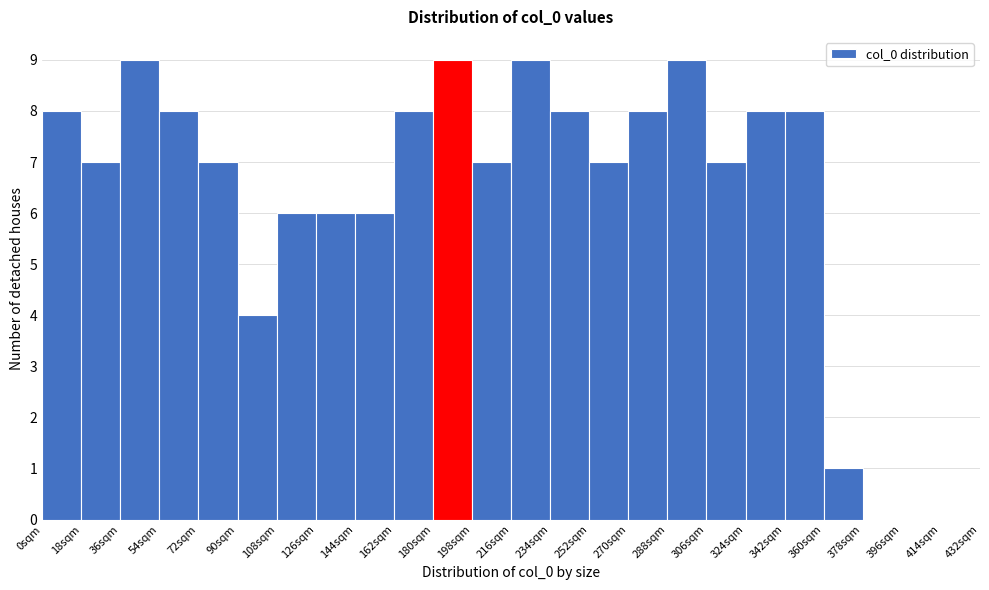

Reading left to right, transcribe this chart: for each bar, give the range it covers on the x-axis and its height. The values are not printed on the chart, so give them approximately, as read against the axis.

0 to 18: 8
18 to 36: 7
36 to 54: 9
54 to 72: 8
72 to 90: 7
90 to 108: 4
108 to 126: 6
126 to 144: 6
144 to 162: 6
162 to 180: 8
180 to 198: 9
198 to 216: 7
216 to 234: 9
234 to 252: 8
252 to 270: 7
270 to 288: 8
288 to 306: 9
306 to 324: 7
324 to 342: 8
342 to 360: 8
360 to 378: 1
378 to 396: 0
396 to 414: 0
414 to 432: 0